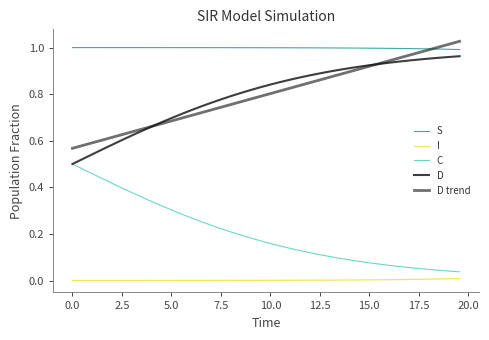

True or false: C and I cross at least once.

False